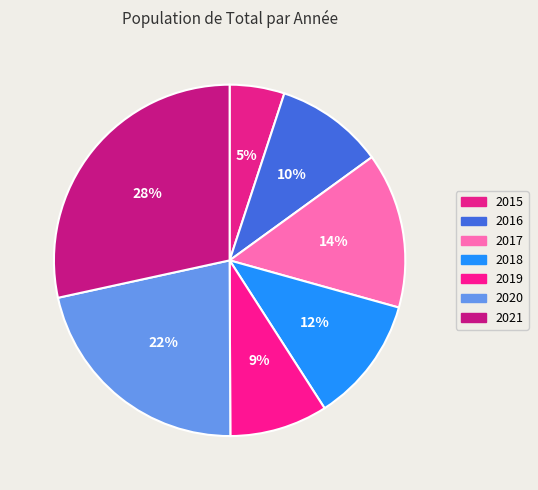

Which category has the smallest portion of the pie?

2015